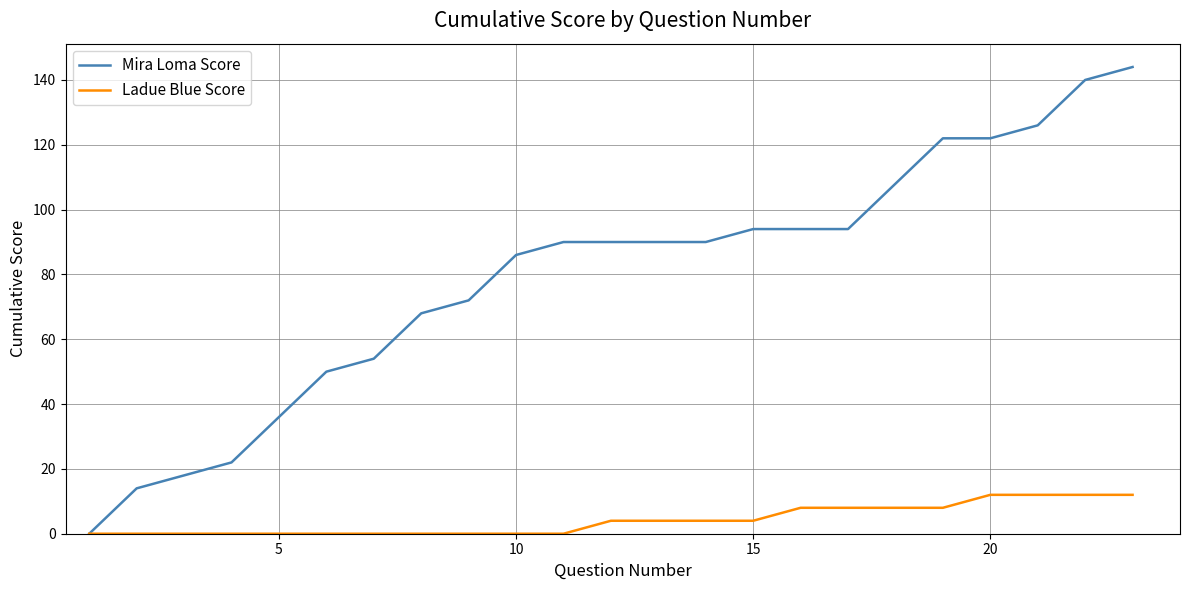

Which series has the largest range (max minus min)?

Mira Loma Score